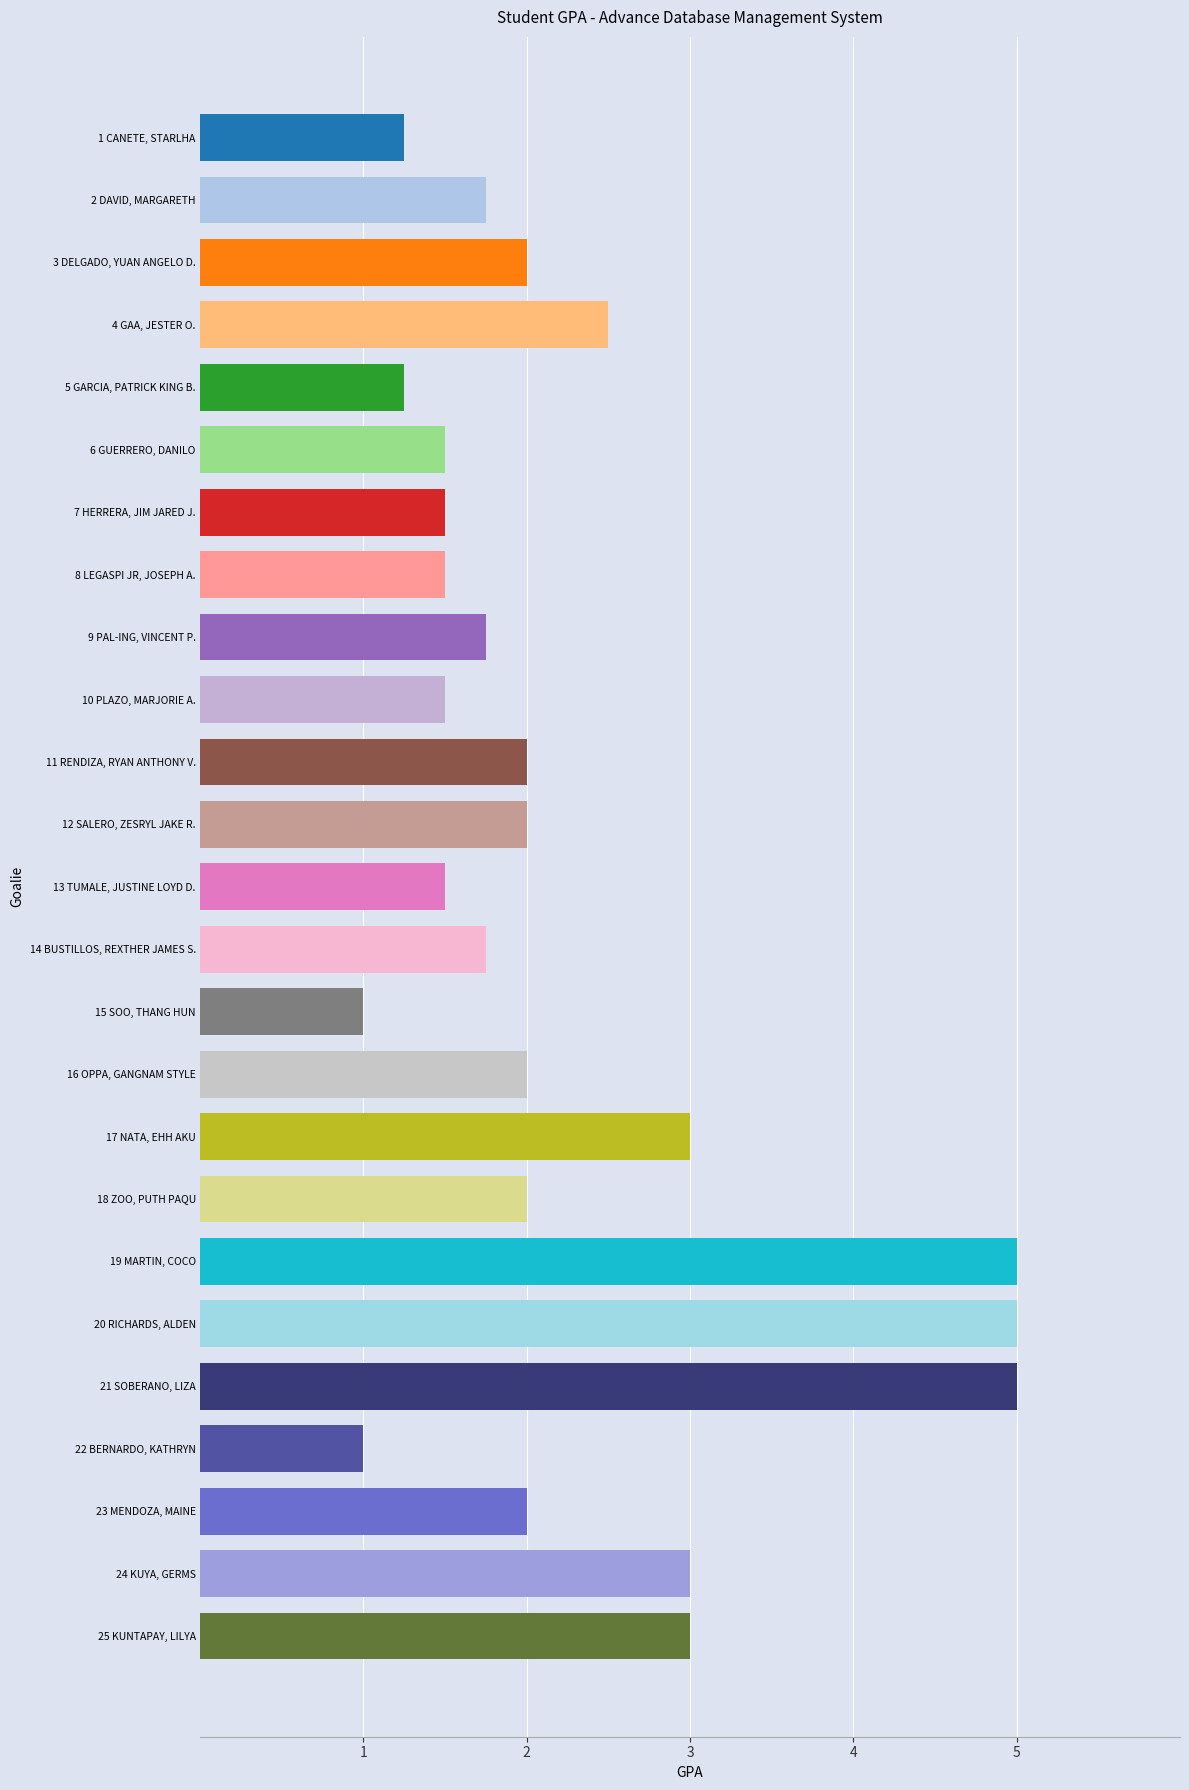

What is the difference between the maximum and second lowest values?

4.0